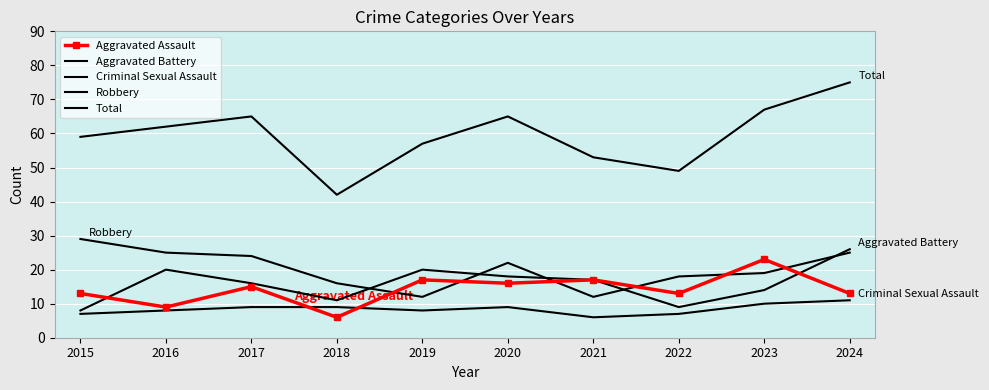

Where is Total nearest to the value 58?

2015